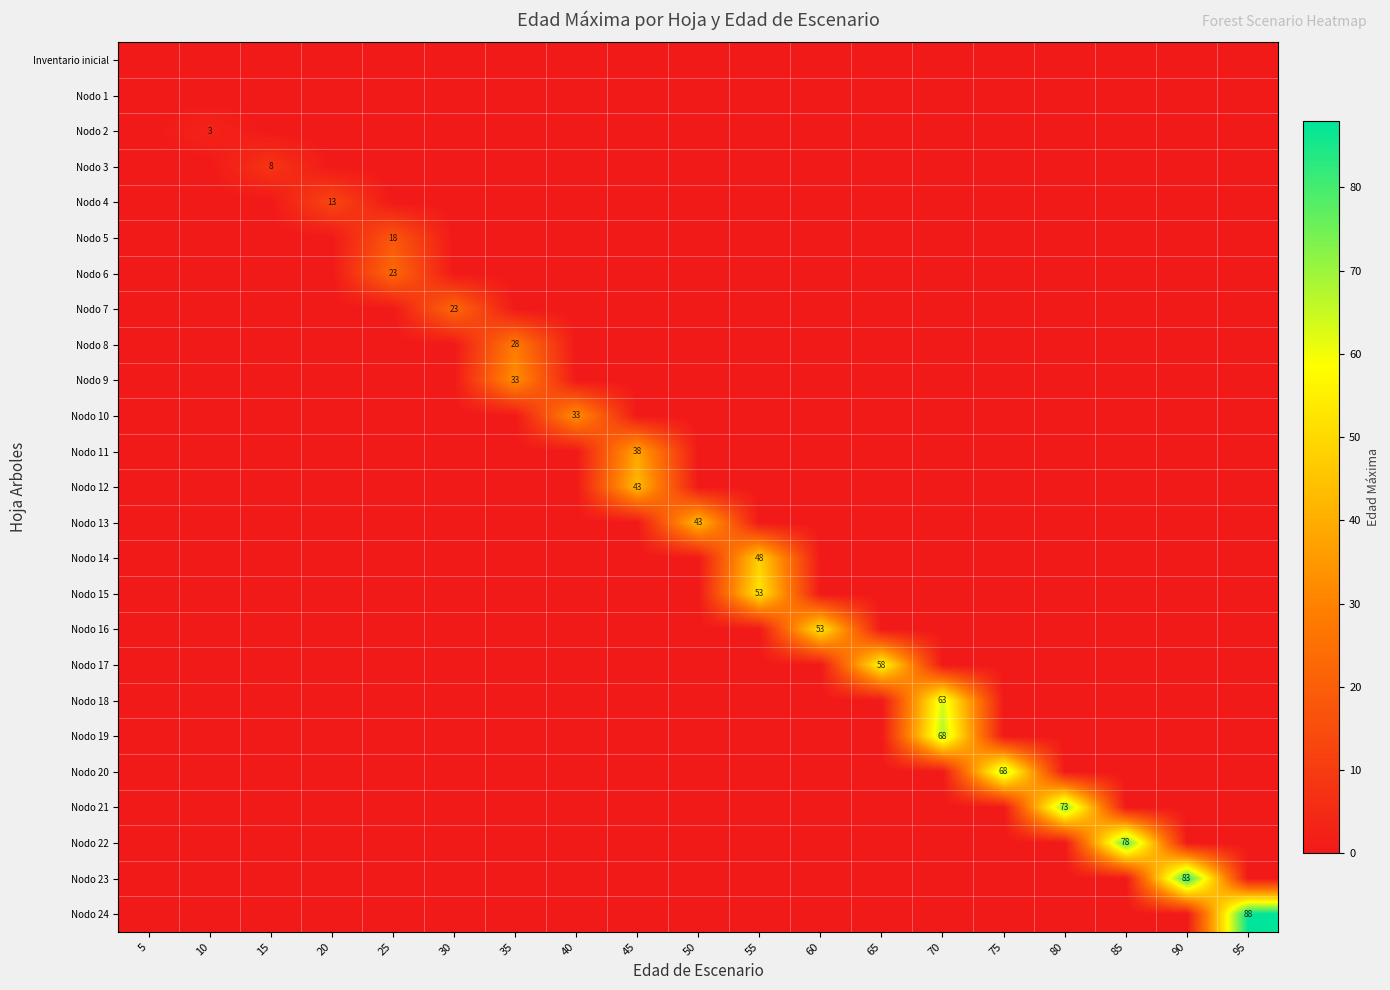

What is the total value across all series at 45?

81